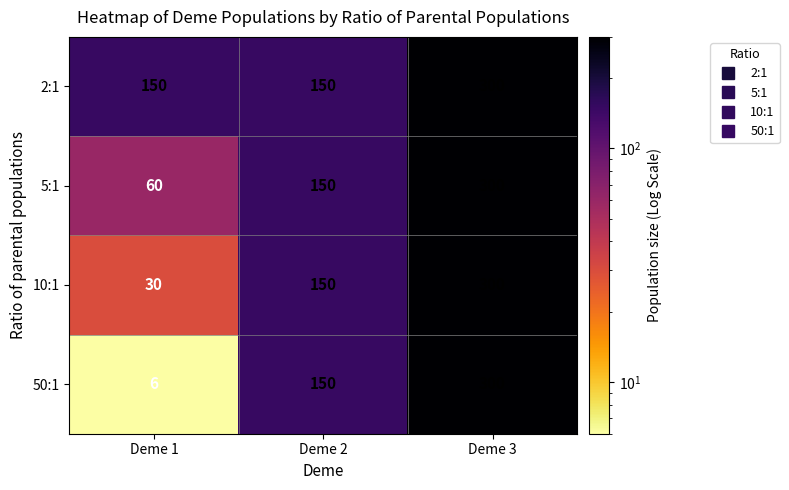

Rank the series by their average value, from highest to lowest.

2:1, 5:1, 10:1, 50:1